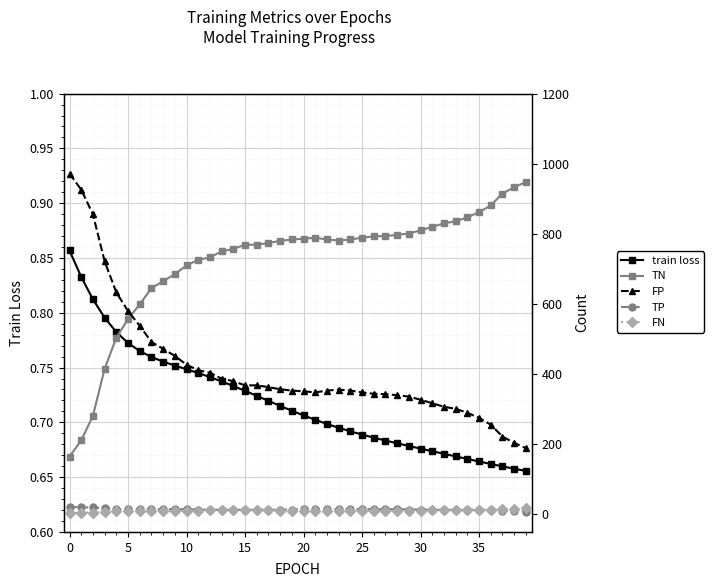

What is the label of the 26th point from the right?

14